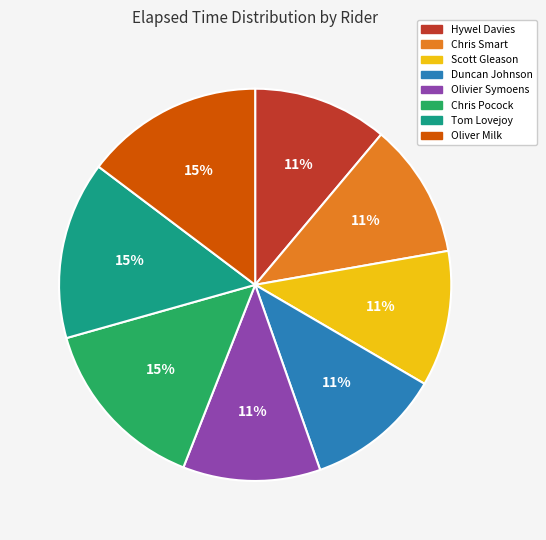

Approximately how many times larger is the value at Chris Smart compared to Hywel Davies?

1.0